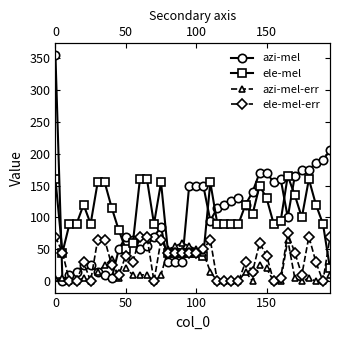

In ele-mel-err, how many points are lower than both neighbors (excluding endpoints)?

8